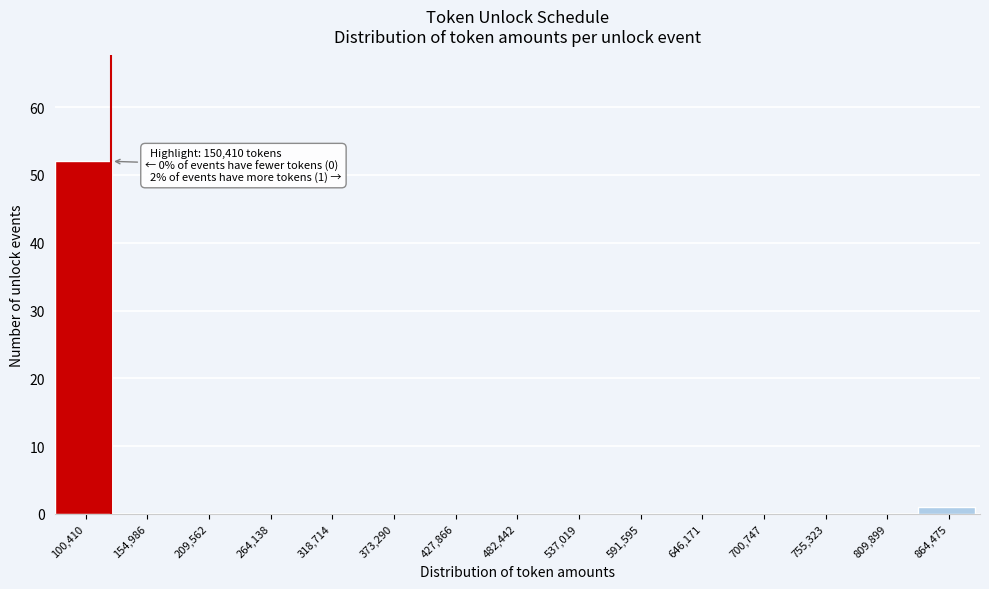

Reading left to right, what are all the values shown in this chart?

100,410=52	154,986=0	209,562=0	264,138=0	318,714=0	373,290=0	427,866=0	482,442=0	537,019=0	591,595=0	646,171=0	700,747=0	755,323=0	809,899=0	864,475=1